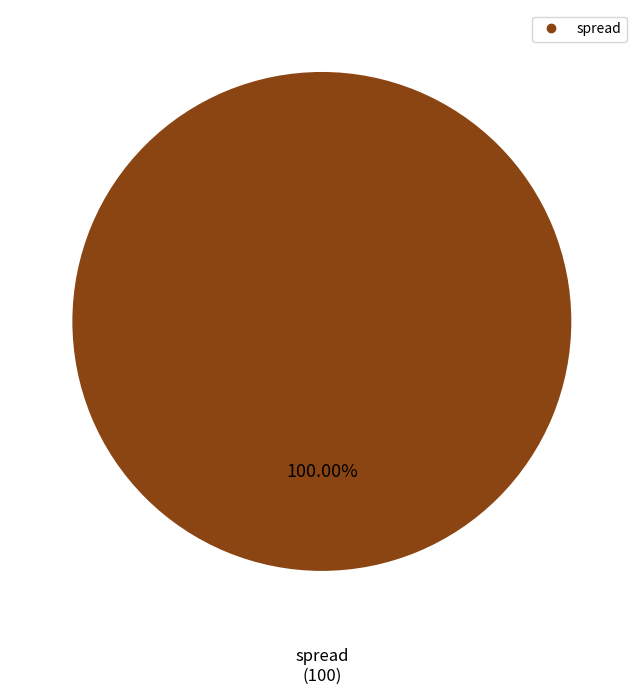

How many segments does this pie chart have?

1